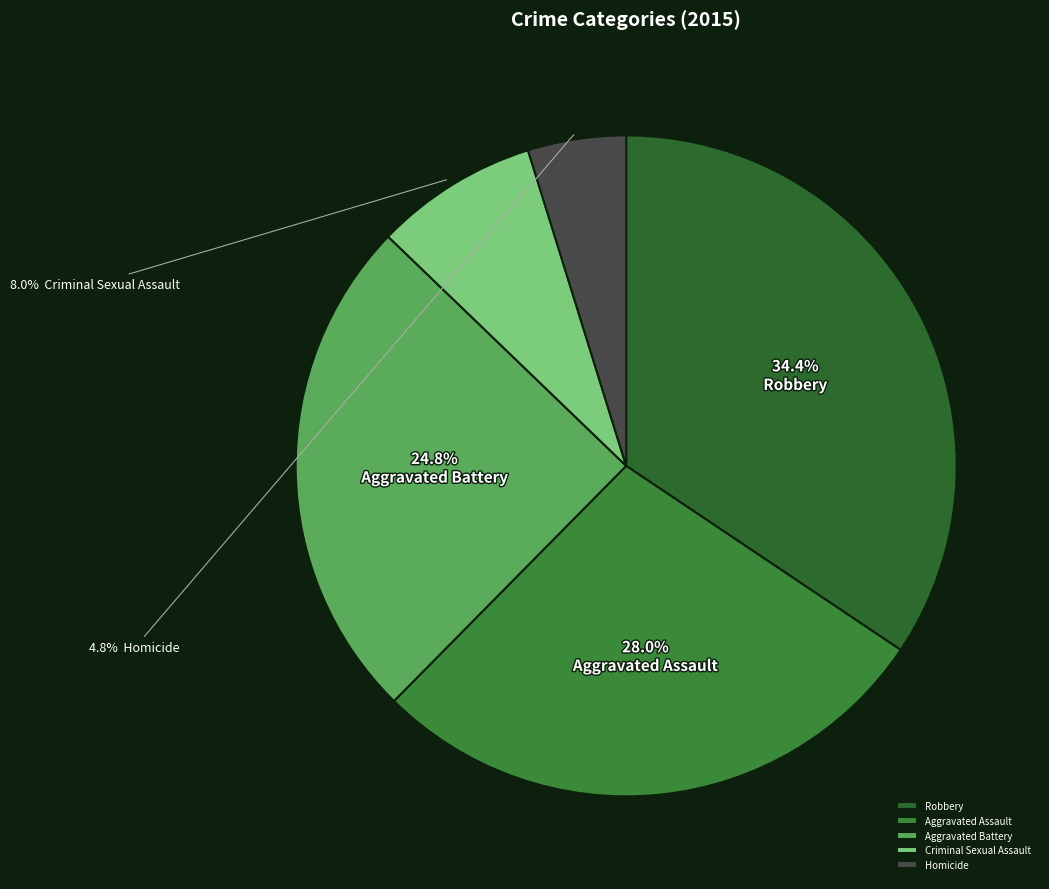

Approximately how many times larger is the value at Aggravated Battery compared to Criminal Sexual Assault?

3.1